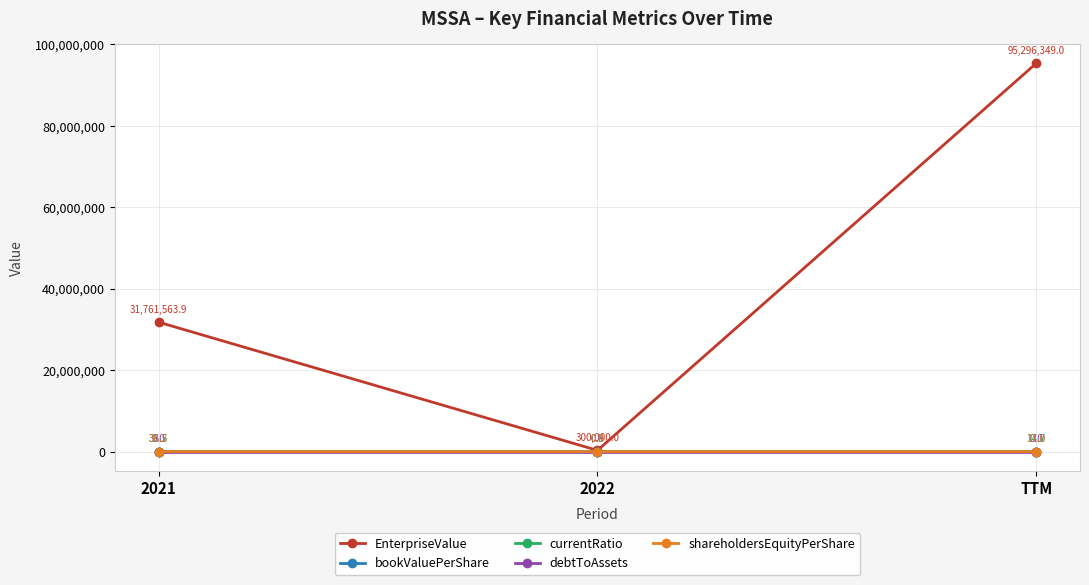

Does the chart have visible grid lines?

Yes